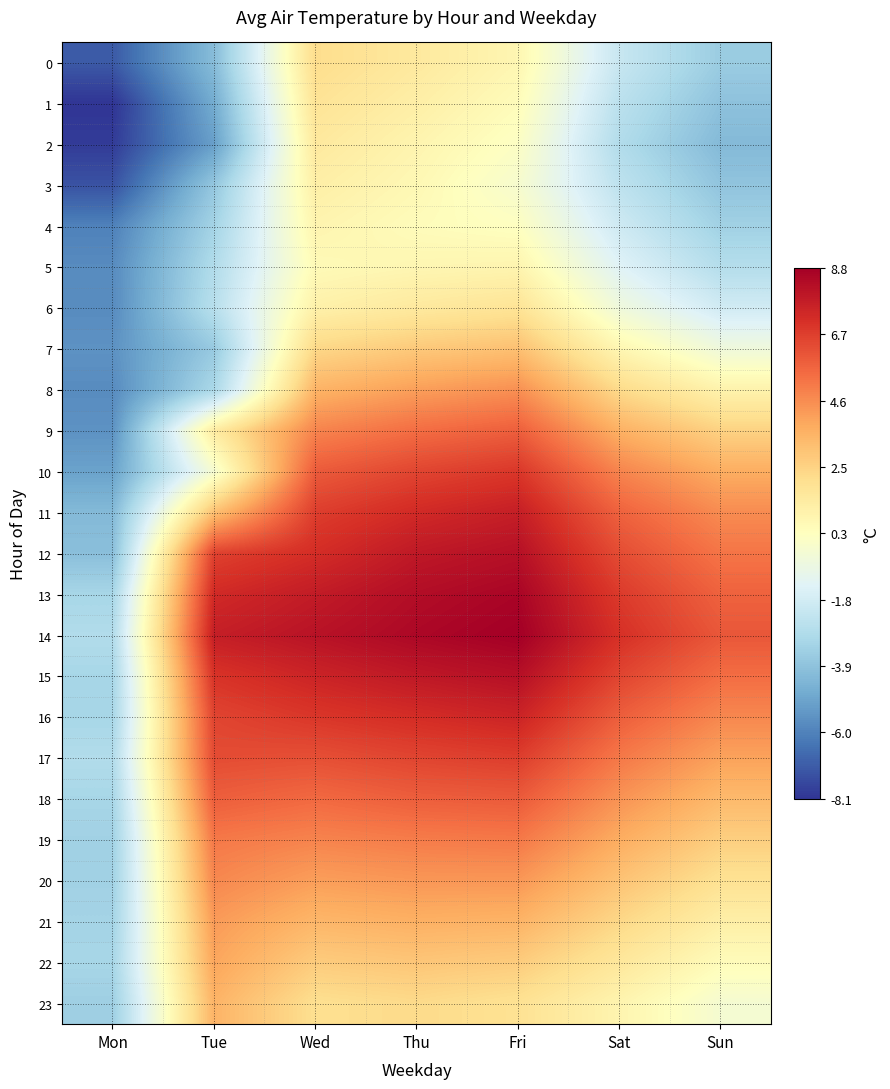

Reading left to right, transcribe all the data shown in this chart.

0: Mon=-7.1	Tue=-4.1	Wed=2.1	Thu=1.5	Fri=0.8	Sat=-2.1	Sun=-3.5
1: Mon=-8.1	Tue=-4.7	Wed=1.8	Thu=1.2	Fri=0.5	Sat=-2.5	Sun=-3.9
2: Mon=-7.9	Tue=-5.1	Wed=1.5	Thu=0.9	Fri=0.2	Sat=-2.8	Sun=-4.2
3: Mon=-7.3	Tue=-3.7	Wed=1.2	Thu=0.7	Fri=-0.1	Sat=-2.4	Sun=-3.8
4: Mon=-6.0	Tue=-3.2	Wed=0.9	Thu=0.5	Fri=0.3	Sat=-1.9	Sun=-3.3
5: Mon=-5.7	Tue=-2.8	Wed=0.6	Thu=0.8	Fri=0.9	Sat=-1.3	Sun=-2.7
6: Mon=-5.7	Tue=-2.6	Wed=1.1	Thu=1.5	Fri=1.8	Sat=-0.5	Sun=-1.8
7: Mon=-5.5	Tue=-3.6	Wed=2.3	Thu=2.8	Fri=3.1	Sat=0.8	Sun=-0.5
8: Mon=-5.7	Tue=-3.0	Wed=3.5	Thu=4.1	Fri=4.5	Sat=2.2	Sun=1.0
9: Mon=-5.5	Tue=1.4	Wed=4.8	Thu=5.4	Fri=5.8	Sat=3.6	Sun=2.5
10: Mon=-5.0	Tue=-0.2	Wed=5.9	Thu=6.5	Fri=6.9	Sat=4.8	Sun=3.7
11: Mon=-4.2	Tue=3.1	Wed=6.7	Thu=7.3	Fri=7.7	Sat=5.7	Sun=4.6
12: Mon=-4.0	Tue=6.6	Wed=7.2	Thu=7.9	Fri=8.2	Sat=6.3	Sun=5.2
13: Mon=-3.1	Tue=7.3	Wed=7.8	Thu=8.3	Fri=8.6	Sat=6.8	Sun=5.7
14: Mon=-2.8	Tue=7.7	Wed=8.1	Thu=8.5	Fri=8.8	Sat=7.1	Sun=6.0
15: Mon=-3.1	Tue=7.0	Wed=7.5	Thu=7.9	Fri=8.2	Sat=6.5	Sun=5.4
16: Mon=-3.1	Tue=6.5	Wed=6.9	Thu=7.2	Fri=7.5	Sat=5.8	Sun=4.7
17: Mon=-2.8	Tue=6.3	Wed=6.2	Thu=6.5	Fri=6.7	Sat=5.1	Sun=4.0
18: Mon=-3.1	Tue=5.8	Wed=5.5	Thu=5.8	Fri=5.9	Sat=4.4	Sun=3.3
19: Mon=-3.3	Tue=5.1	Wed=4.8	Thu=5.0	Fri=5.1	Sat=3.7	Sun=2.6
20: Mon=-3.3	Tue=4.7	Wed=4.1	Thu=4.3	Fri=4.3	Sat=3.0	Sun=1.9
21: Mon=-3.2	Tue=4.2	Wed=3.4	Thu=3.6	Fri=3.5	Sat=2.3	Sun=1.2
22: Mon=-3.1	Tue=3.9	Wed=2.7	Thu=2.9	Fri=2.7	Sat=1.6	Sun=0.5
23: Mon=-3.4	Tue=3.5	Wed=2.0	Thu=2.2	Fri=1.9	Sat=0.9	Sun=-0.2